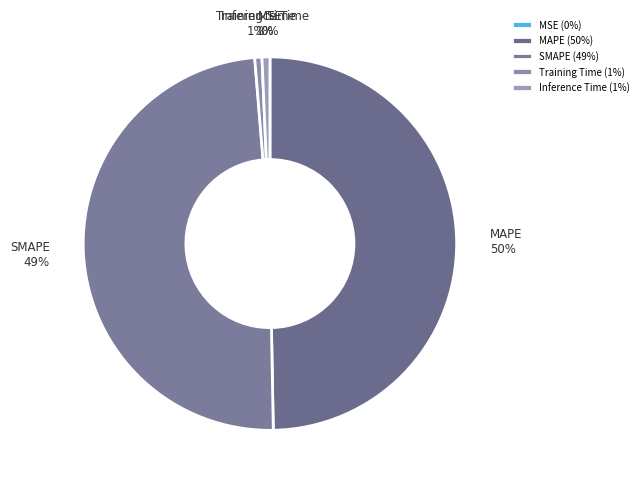

The SMAPE slice represents 49% of the pie. True or false?

True